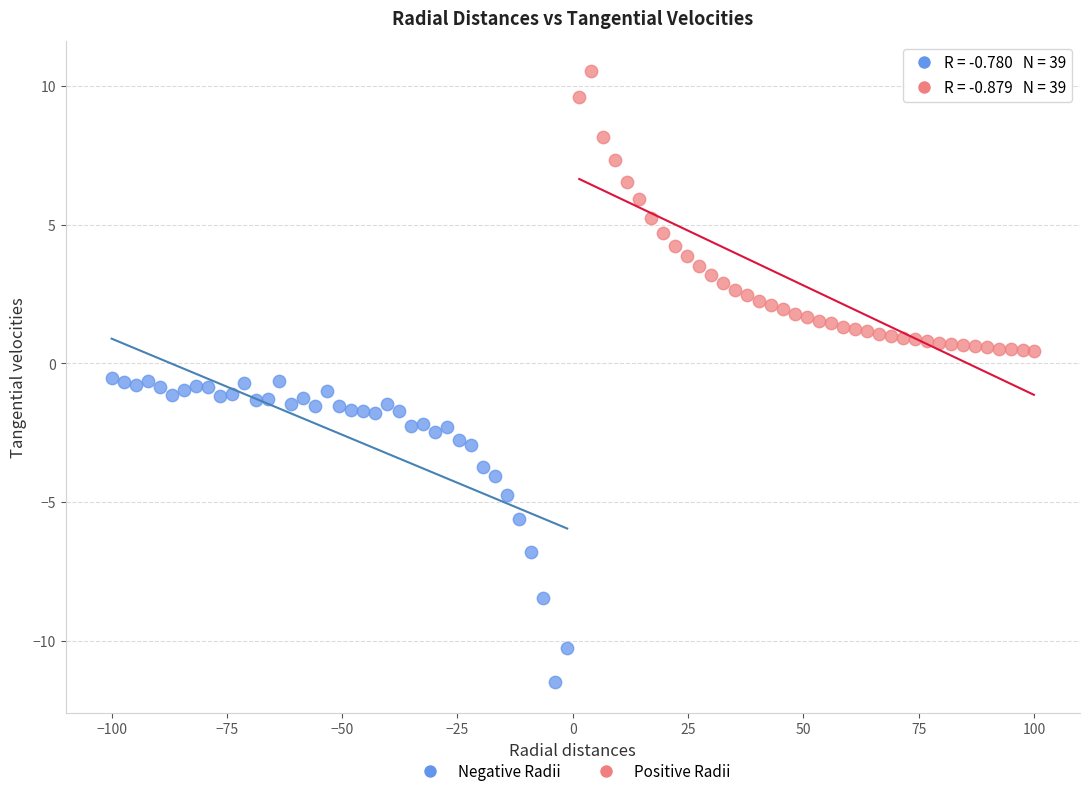

Which series contains the lowest Y value?

Negative Radii